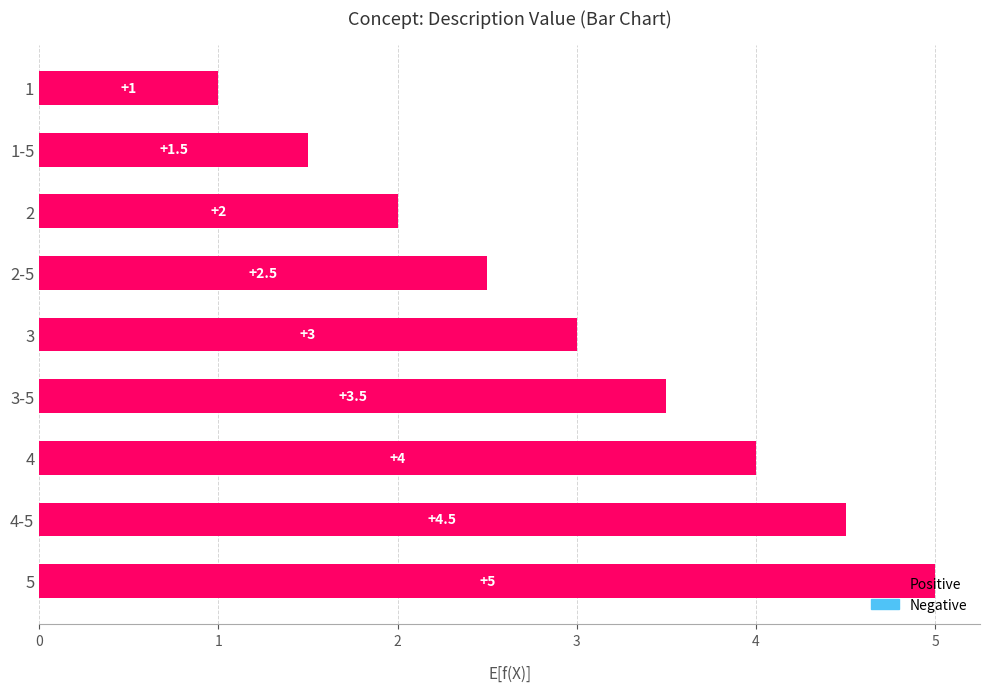

Where is the data nearest to the value 3?

3